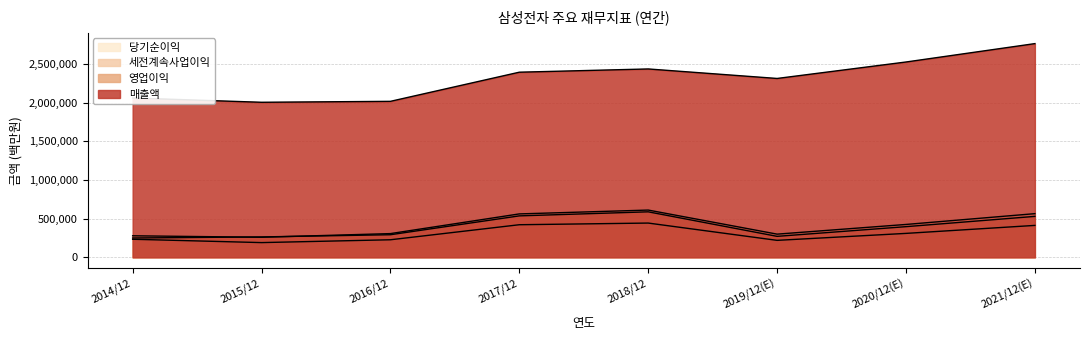

What is the label of the 4th point from the left?

2017/12